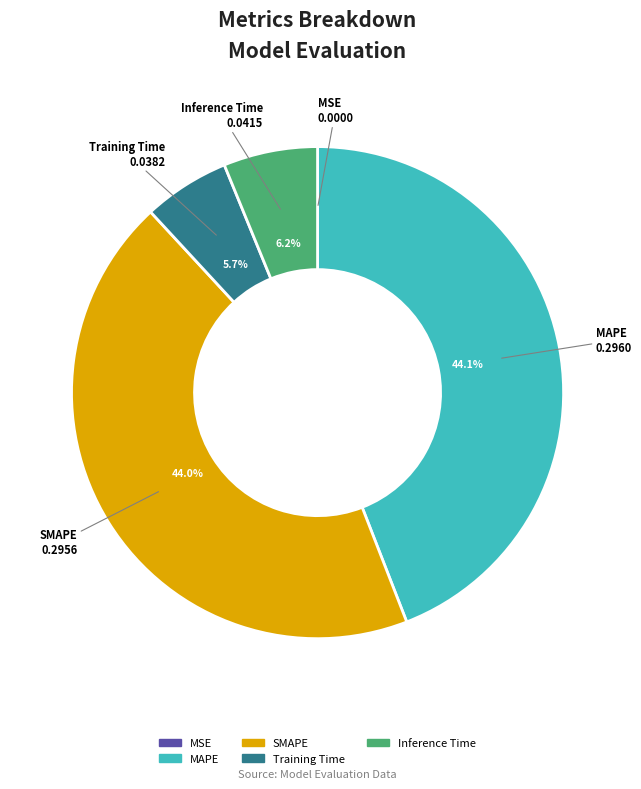

Combined, what portion of the pie is Training Time and MAPE?

49.8%